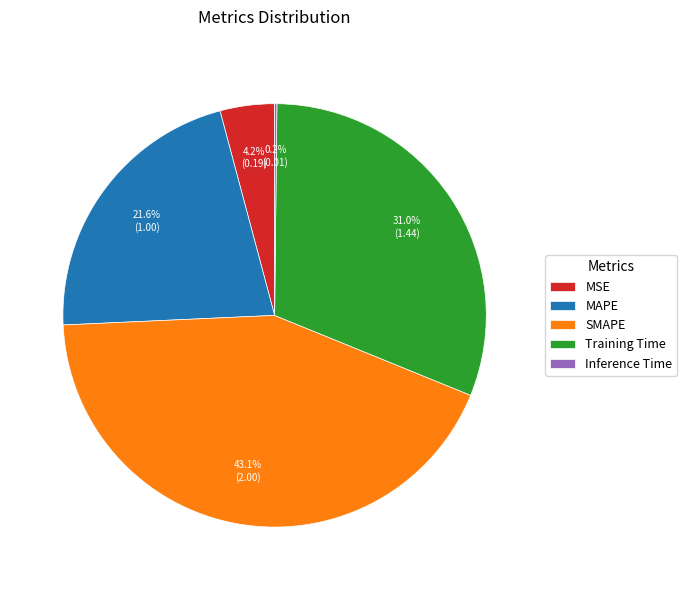

To the nearest percent, what percentage of the pie is Training Time?

31%